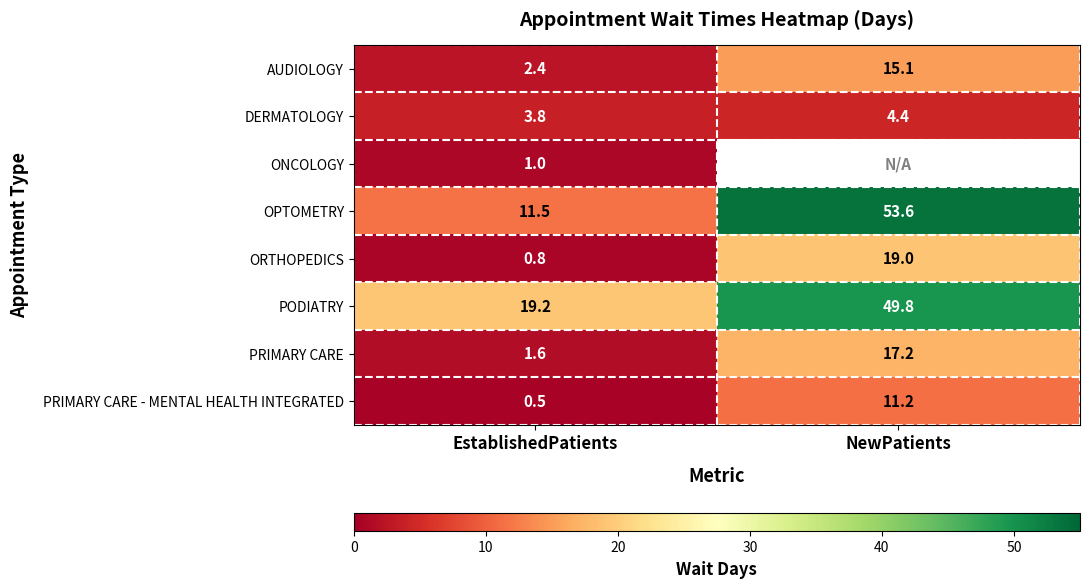

At how many categories does at least one series exceed 43?

1